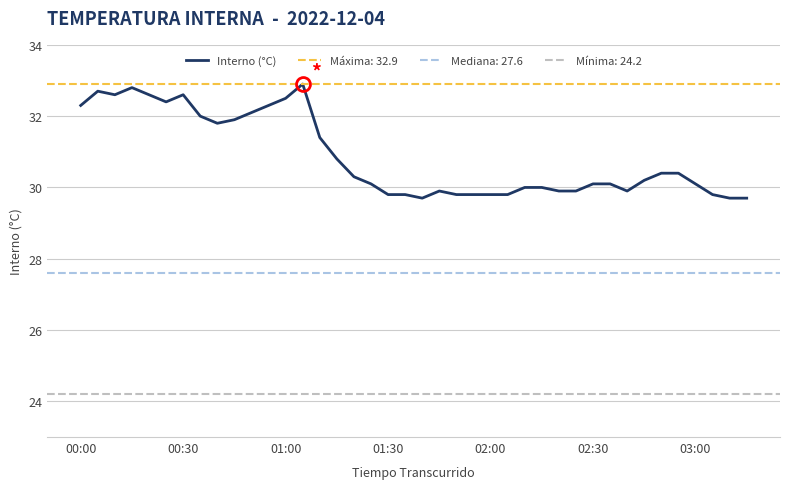

What is the minimum value shown in the chart?

29.7